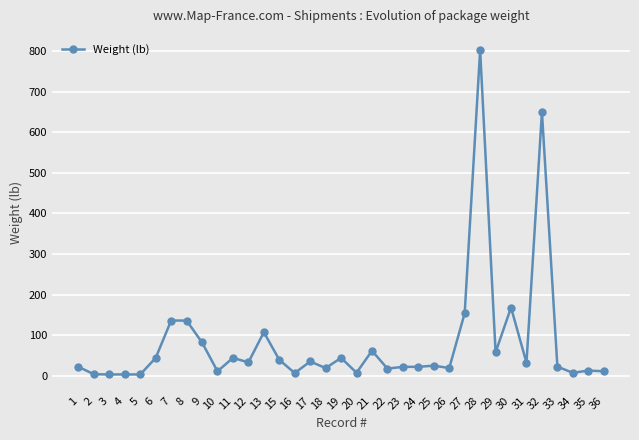

The chart shows a value of 39.2 at 15. True or false?

True